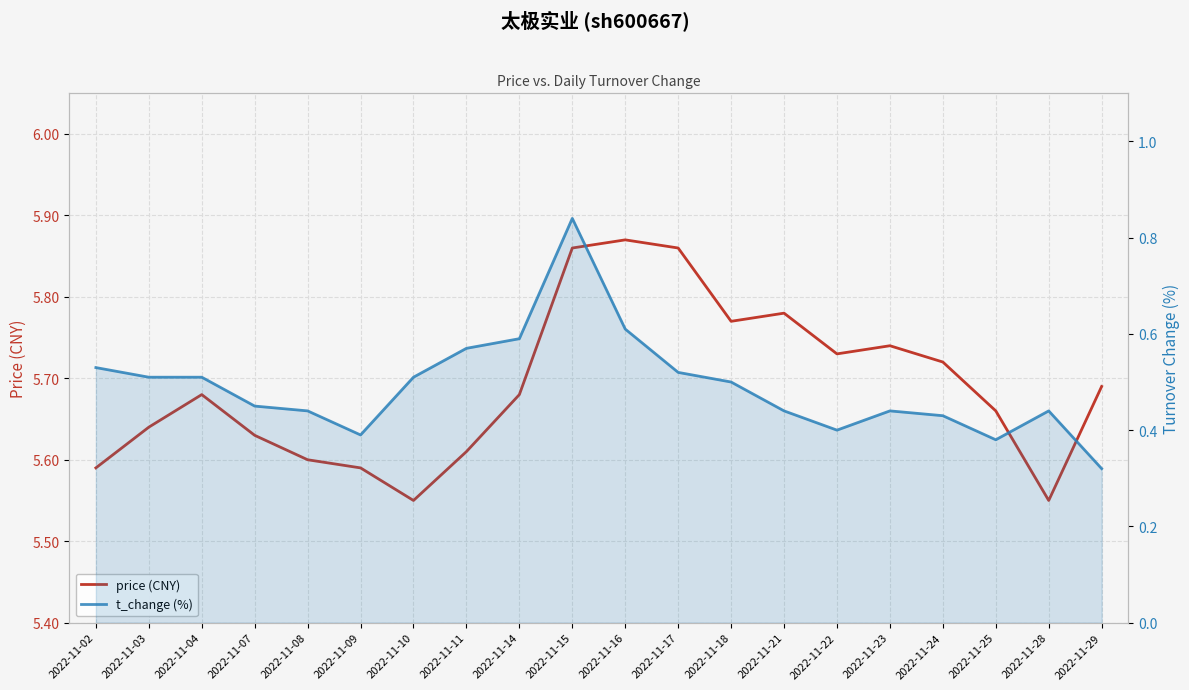

At 2022-11-16, list the series in order from largest to smallest.

price (CNY), t_change (%)